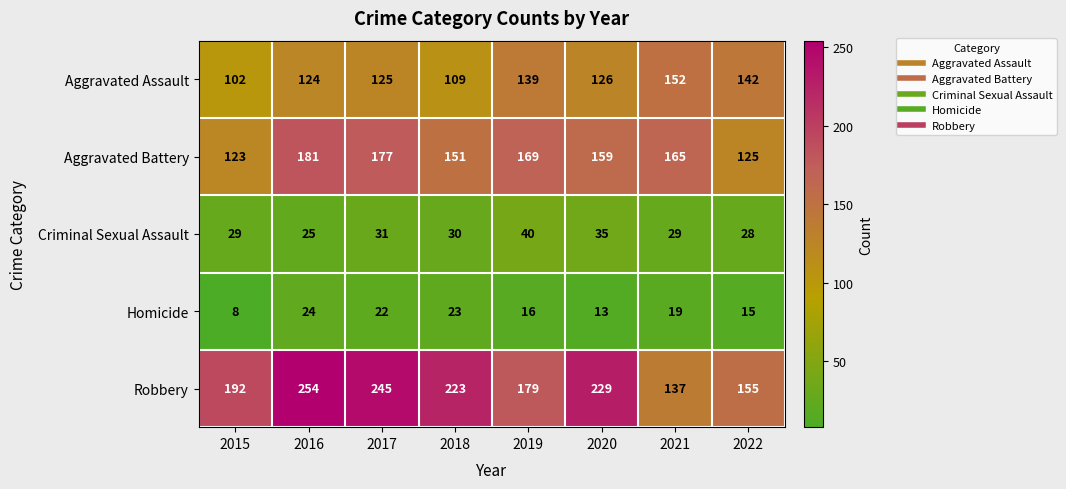

What is the greatest value displayed?

254